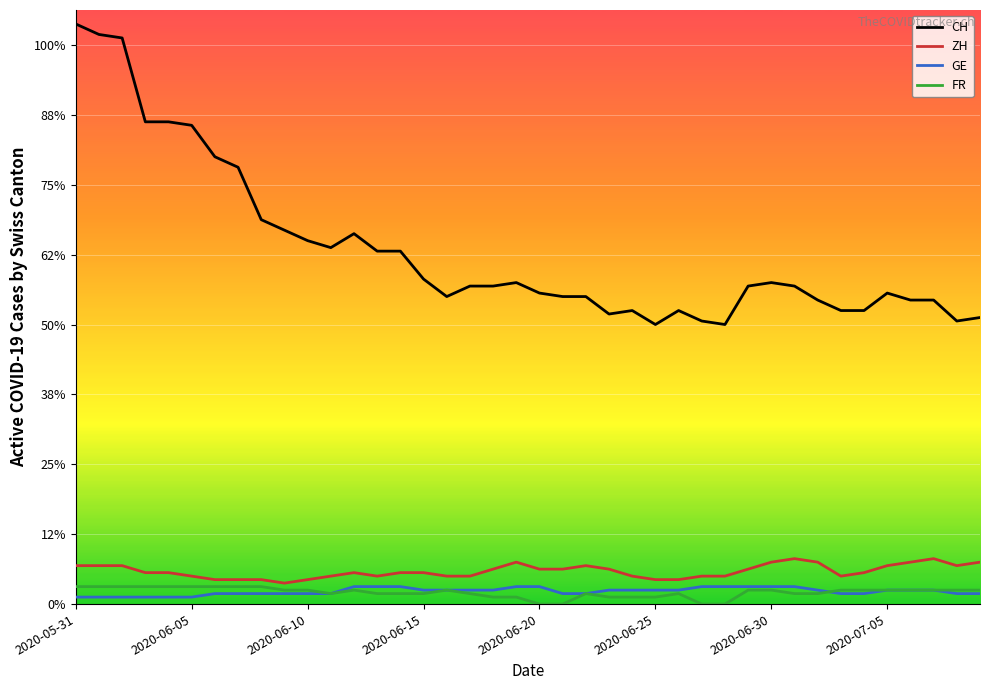

Where is FR nearest to the value 2?

18